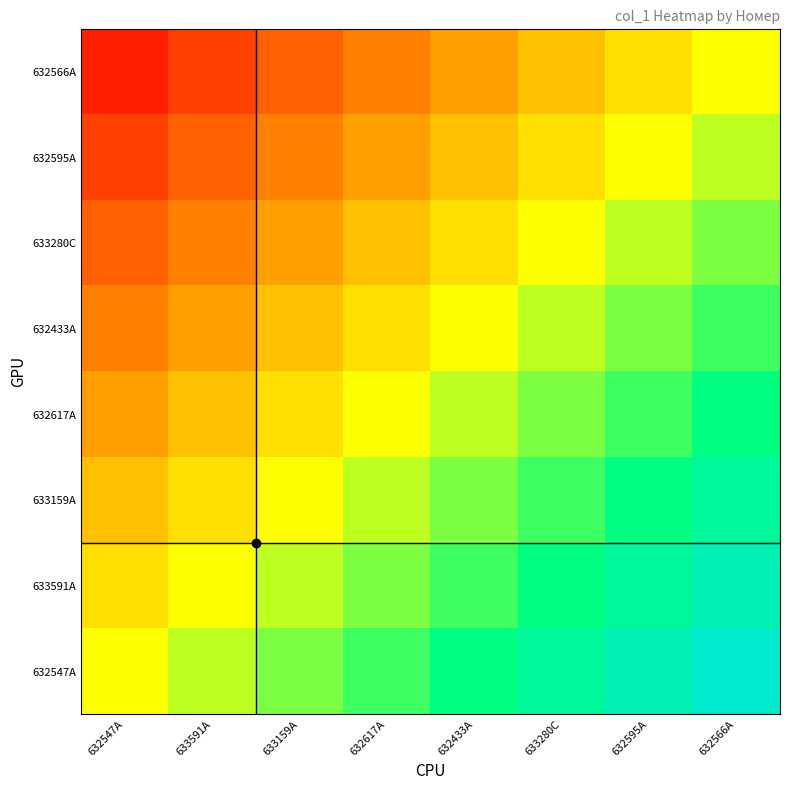

Rank the series at 632595A from highest to lowest value.

632547A, 633591A, 633159A, 632617A, 632433A, 633280C, 632595A, 632566A